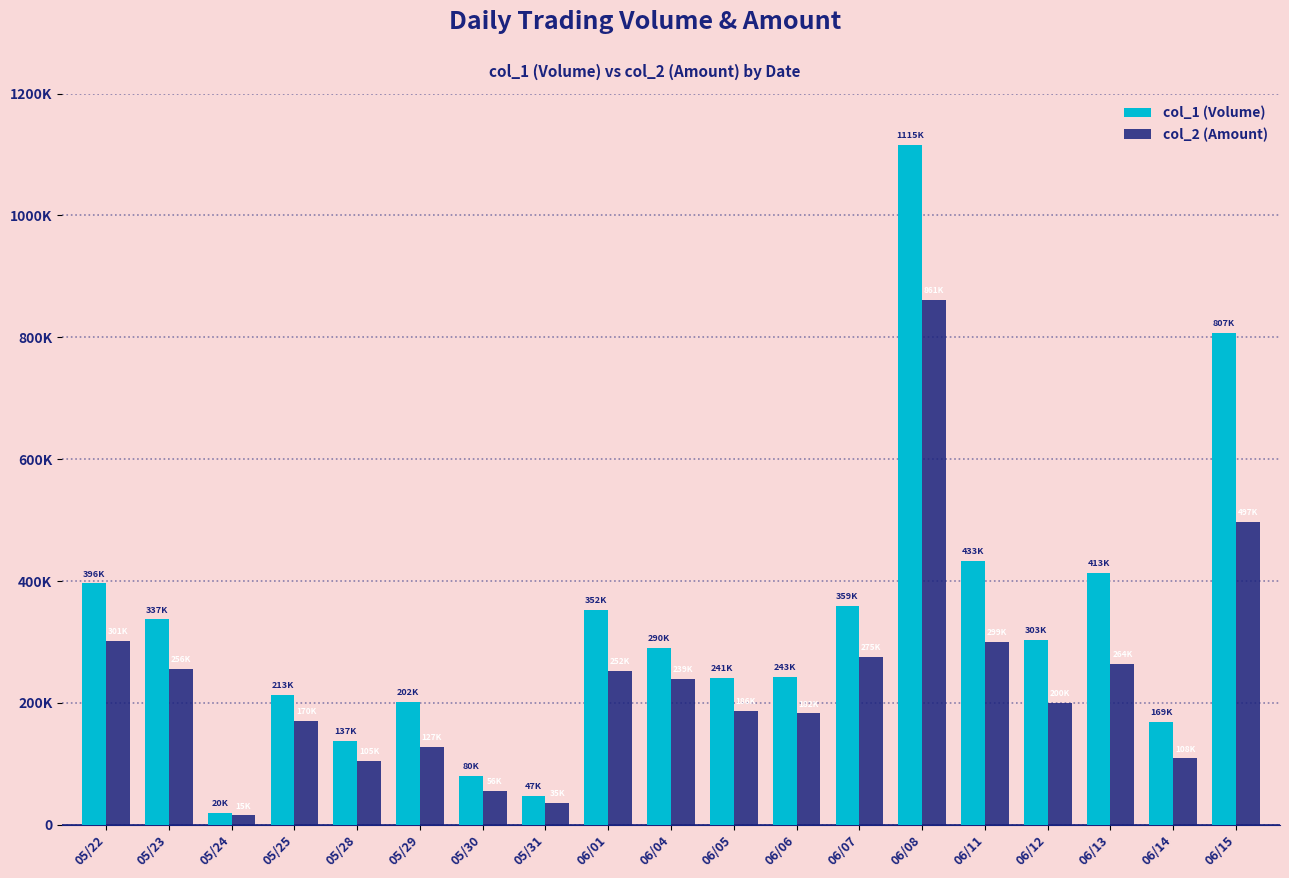

What is the highest value of the col_2 (Amount) series?

861940